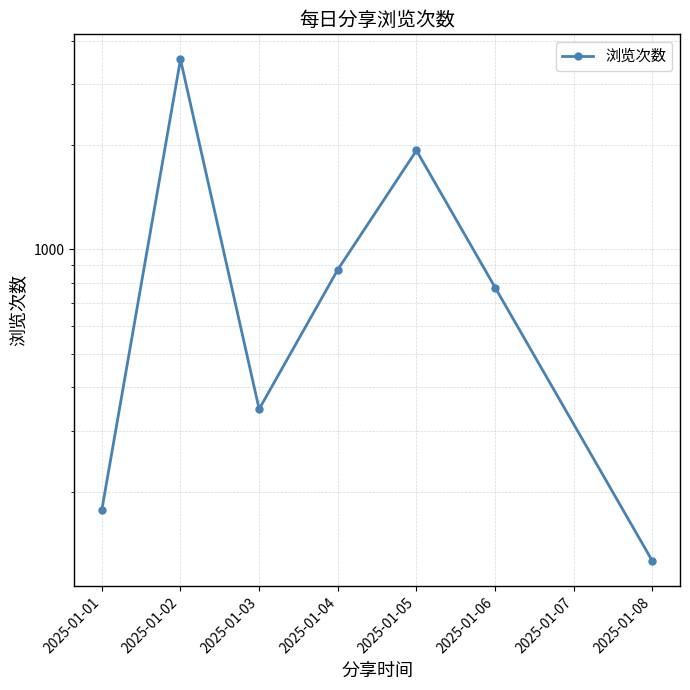

Approximately how many times larger is the value at 2025-01-02 compared to 2025-01-03?

10.2